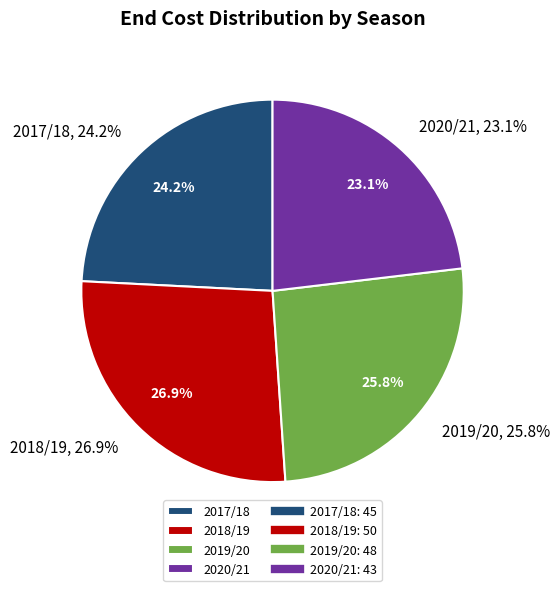

Does 2020/21 account for over 50% of the chart?

No